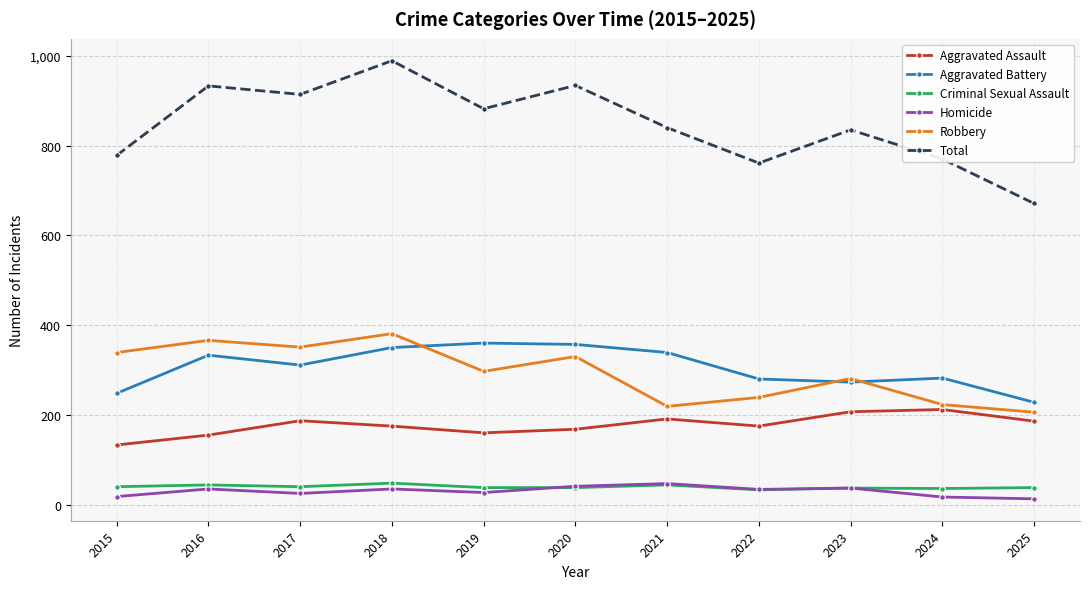

Where is the first local minimum for Homicide?

2017